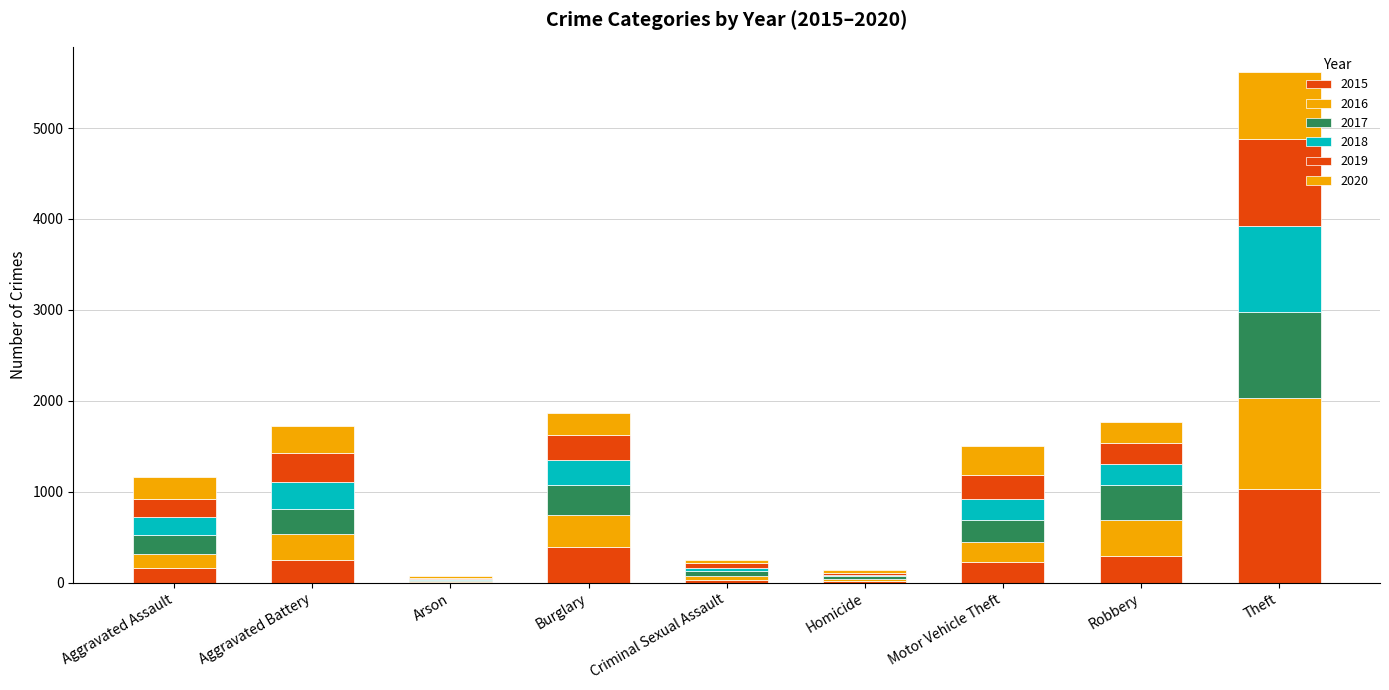

At which label is 2020 closest to 378?

Motor Vehicle Theft